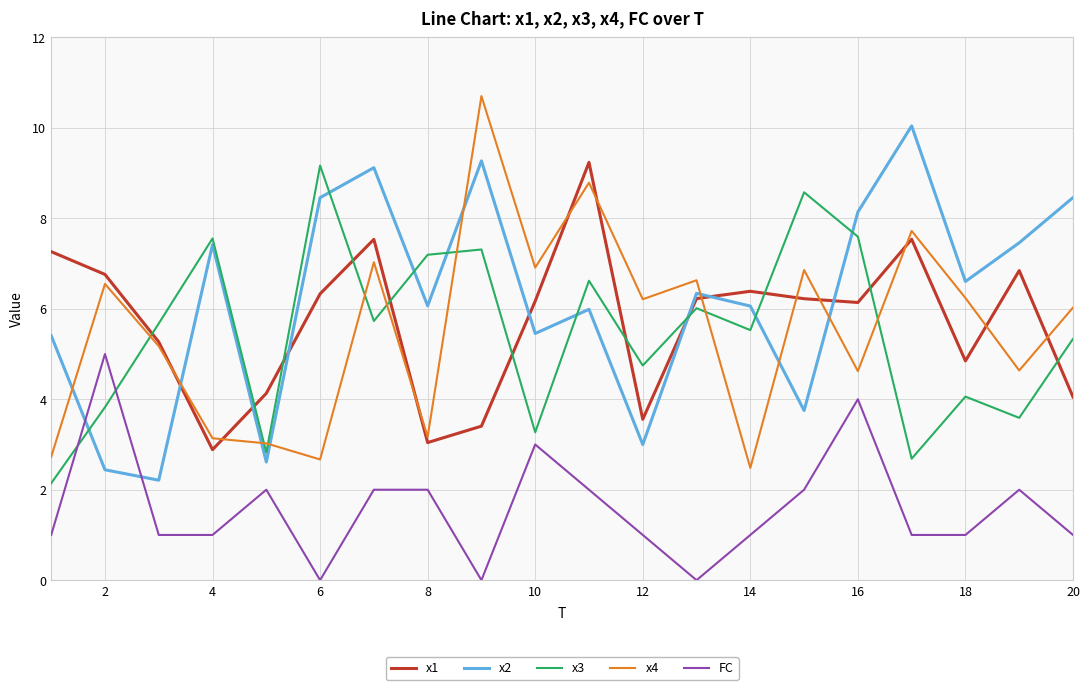

What are all the series names shown in the legend?

x1, x2, x3, x4, FC